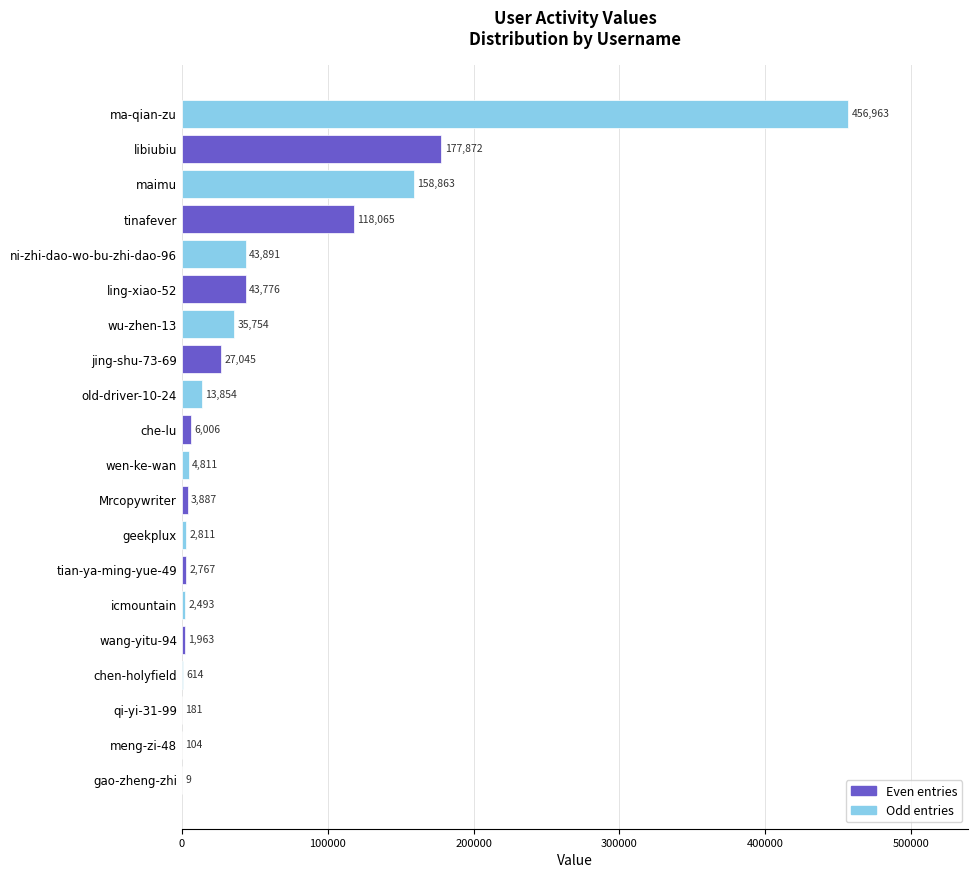

Reading bottom to top, extract all data points from this chart.

gao-zheng-zhi=9	meng-zi-48=104	qi-yi-31-99=181	chen-holyfield=614	wang-yitu-94=1963	icmountain=2493	tian-ya-ming-yue-49=2767	geekplux=2811	Mrcopywriter=3887	wen-ke-wan=4811	che-lu=6006	old-driver-10-24=13854	jing-shu-73-69=27045	wu-zhen-13=35754	ling-xiao-52=43776	ni-zhi-dao-wo-bu-zhi-dao-96=43891	tinafever=118065	maimu=158863	libiubiu=177872	ma-qian-zu=456963